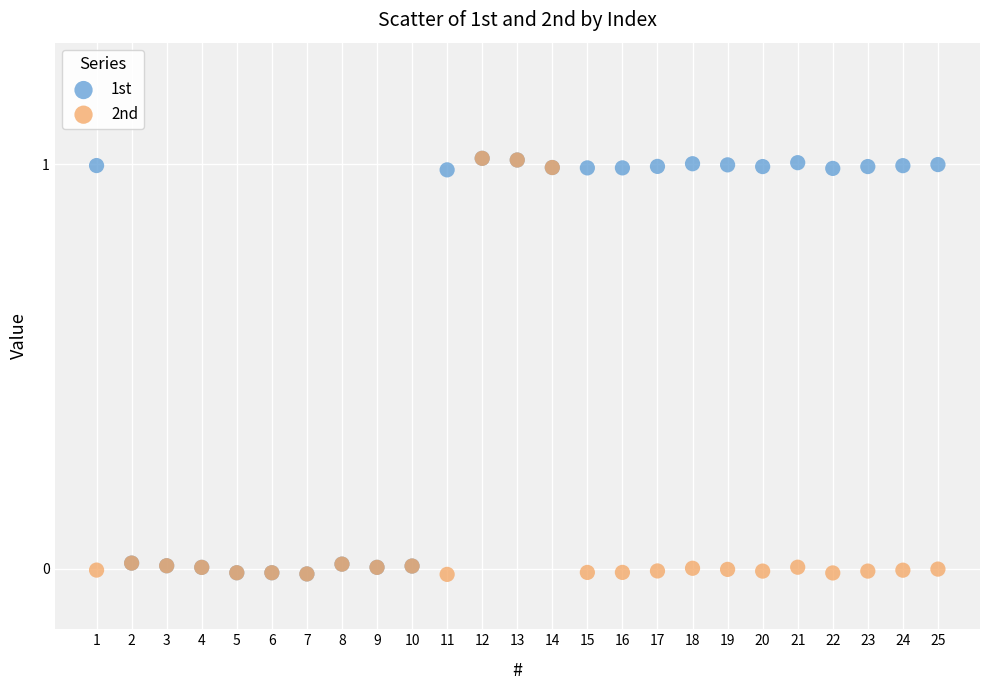

What are all the series names shown in the legend?

1st, 2nd